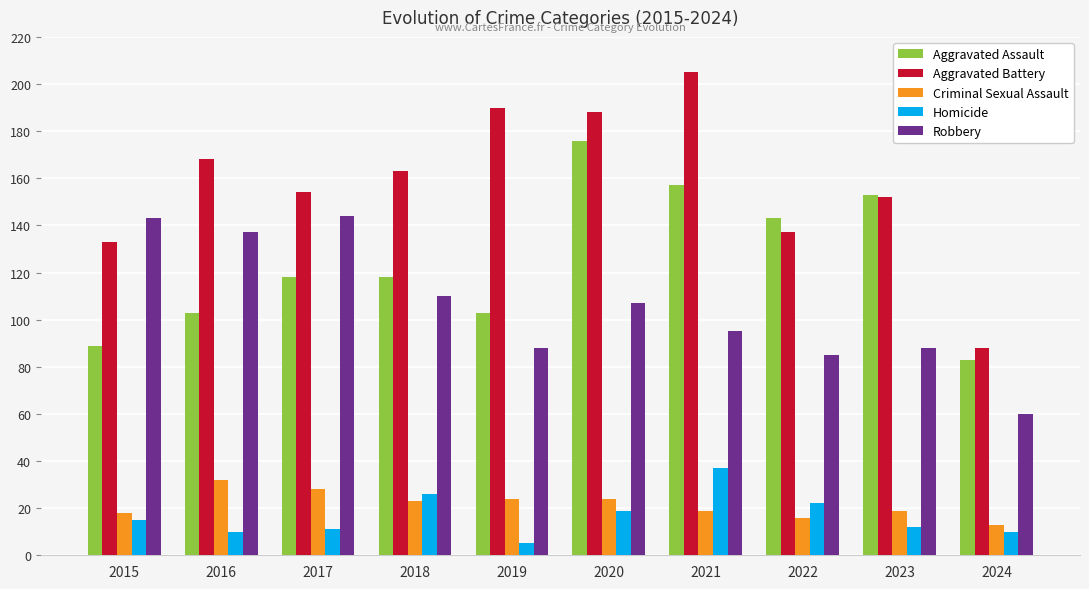

What is the sum of all Homicide values?

167